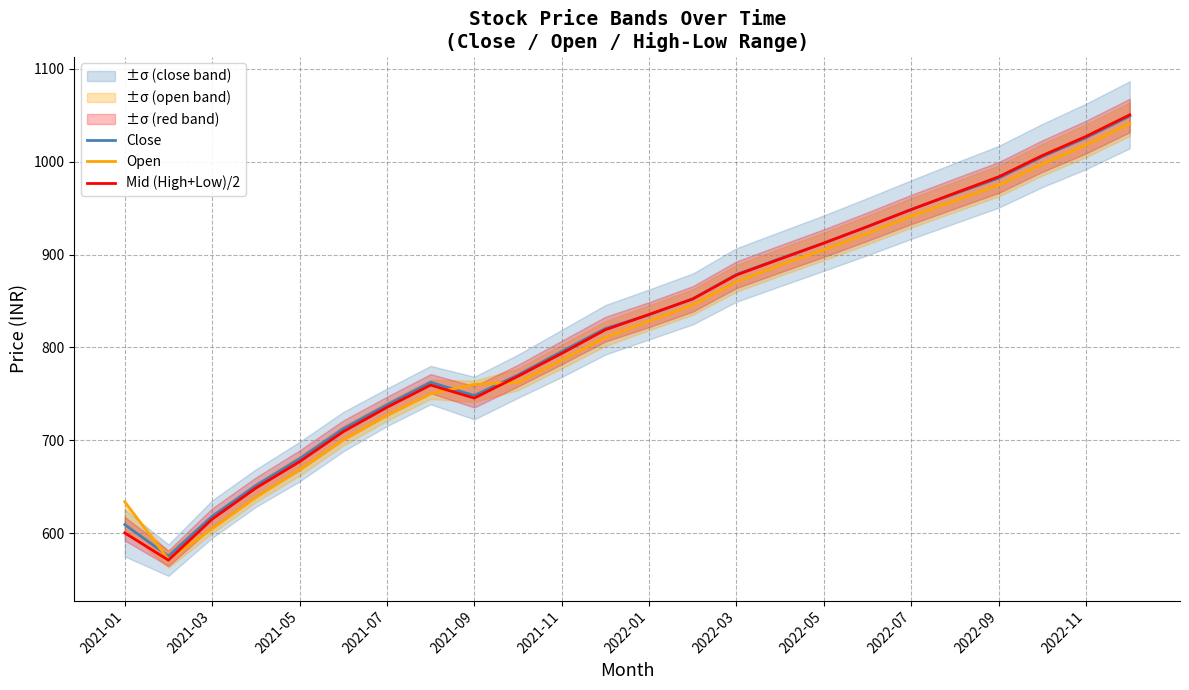

What is the lowest value of the Open series?

571.9